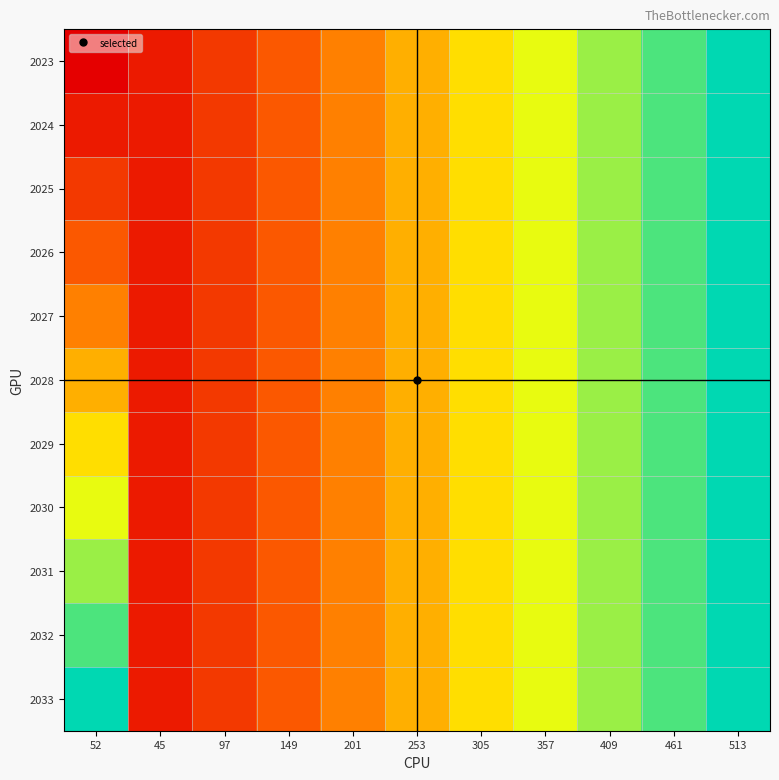

Which label corresponds to the largest value in the chart?

513